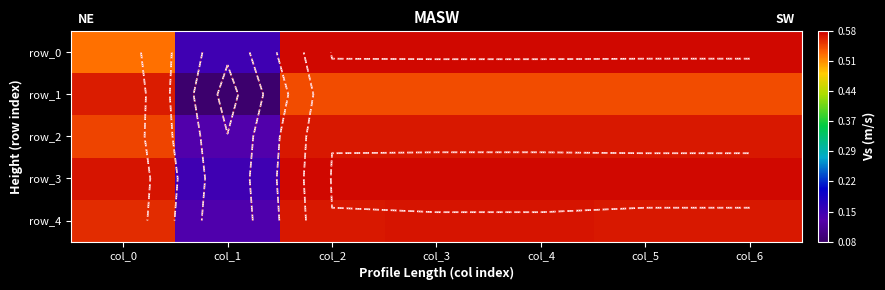

Which series has the widest spread of values?

row_1